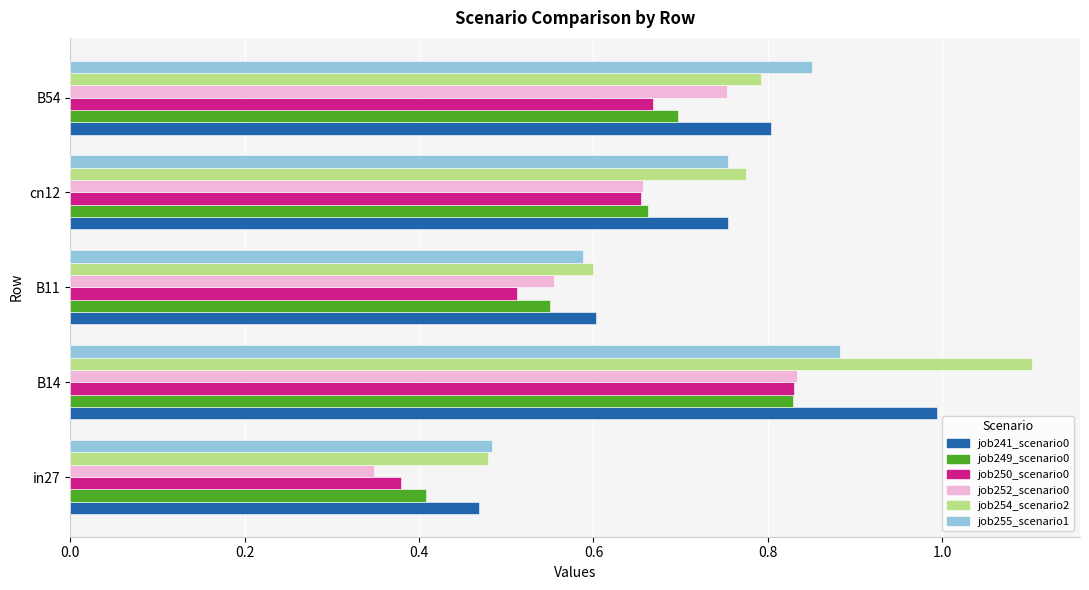

Which label corresponds to the smallest value in the chart?

in27